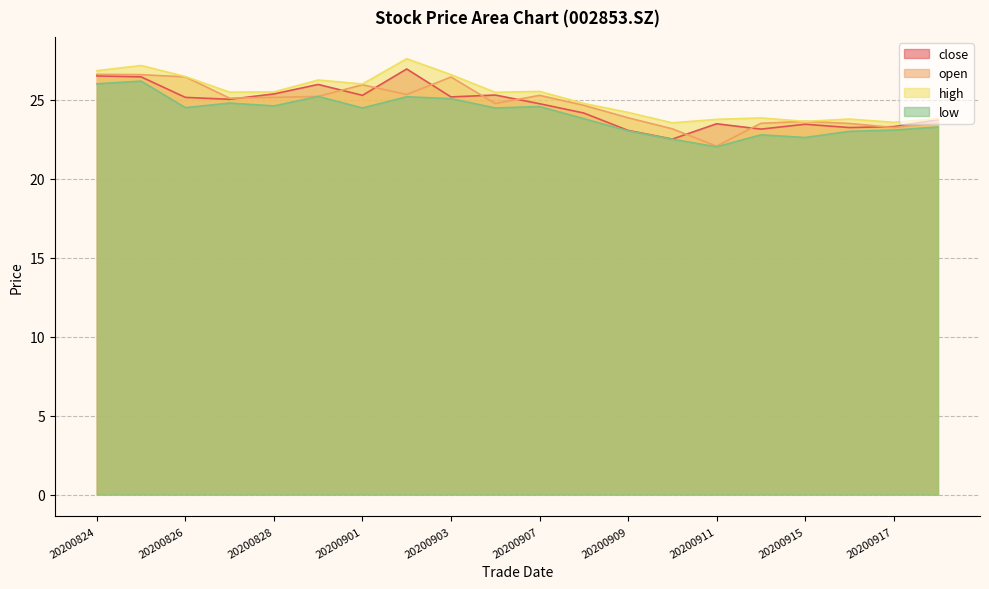

Is it true that open equals 41.6 at 20200904?

False